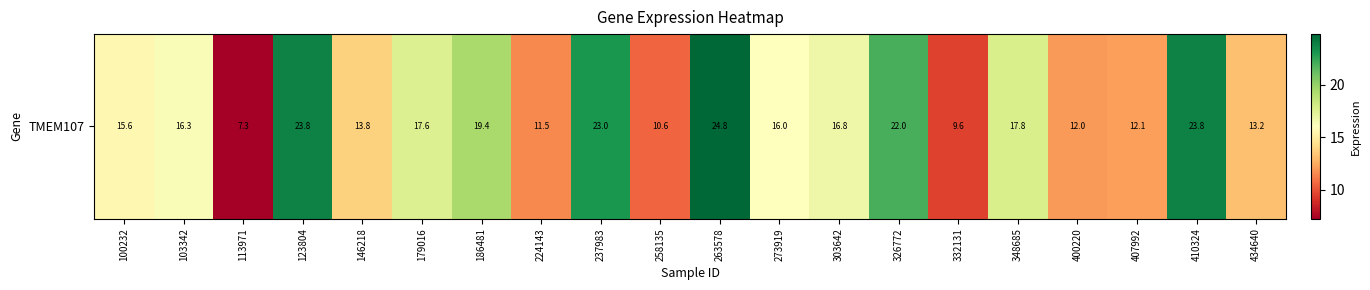

Is it true that the value at 186481 is 10.8?

False